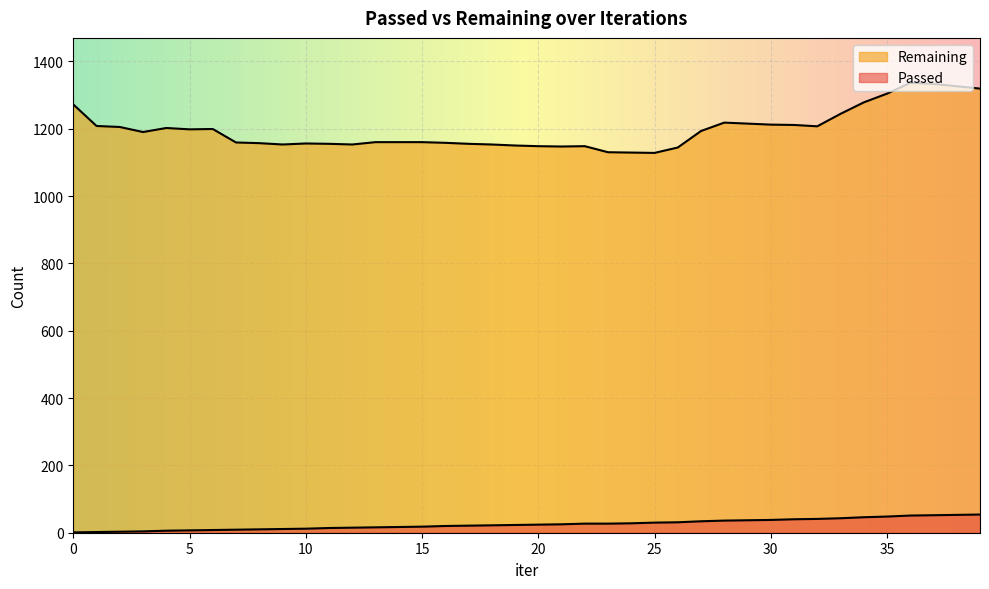

Reading left to right, transcribe all the data shown in this chart.

Passed: 0=1	1=2	2=3	3=4	4=6	5=7	6=8	7=9	8=10	9=11	10=12	11=14	12=15	13=16	14=17	15=18	16=20	17=21	18=22	19=23	20=24	21=25	22=27	23=27	24=28	25=30	26=31	27=34	28=36	29=37	30=38	31=40	32=41	33=43	34=46	35=48	36=51	37=52	38=53	39=54
Remaining: 0=1272	1=1208	2=1205	3=1190	4=1202	5=1198	6=1199	7=1159	8=1157	9=1153	10=1156	11=1155	12=1153	13=1160	14=1160	15=1160	16=1158	17=1155	18=1153	19=1150	20=1148	21=1147	22=1148	23=1130	24=1129	25=1128	26=1144	27=1193	28=1218	29=1215	30=1212	31=1211	32=1207	33=1244	34=1278	35=1304	36=1336	37=1333	38=1326	39=1319